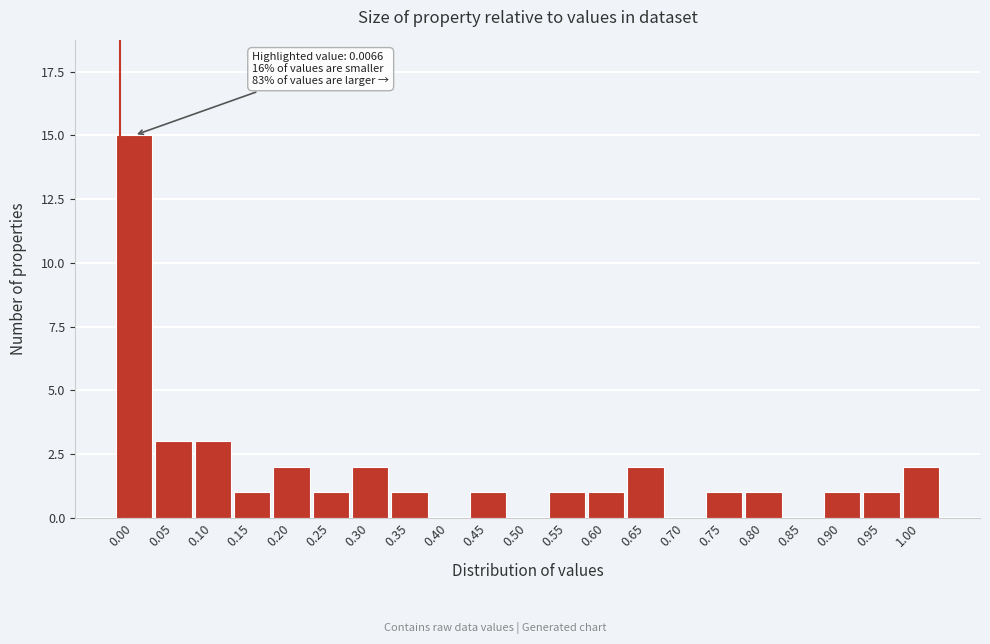

Reading right to left, list all the values displayed in this chart.

1.00=2	0.95=1	0.90=1	0.85=0	0.80=1	0.75=1	0.70=0	0.65=2	0.60=1	0.55=1	0.50=0	0.45=1	0.40=0	0.35=1	0.30=2	0.25=1	0.20=2	0.15=1	0.10=3	0.05=3	0.00=15